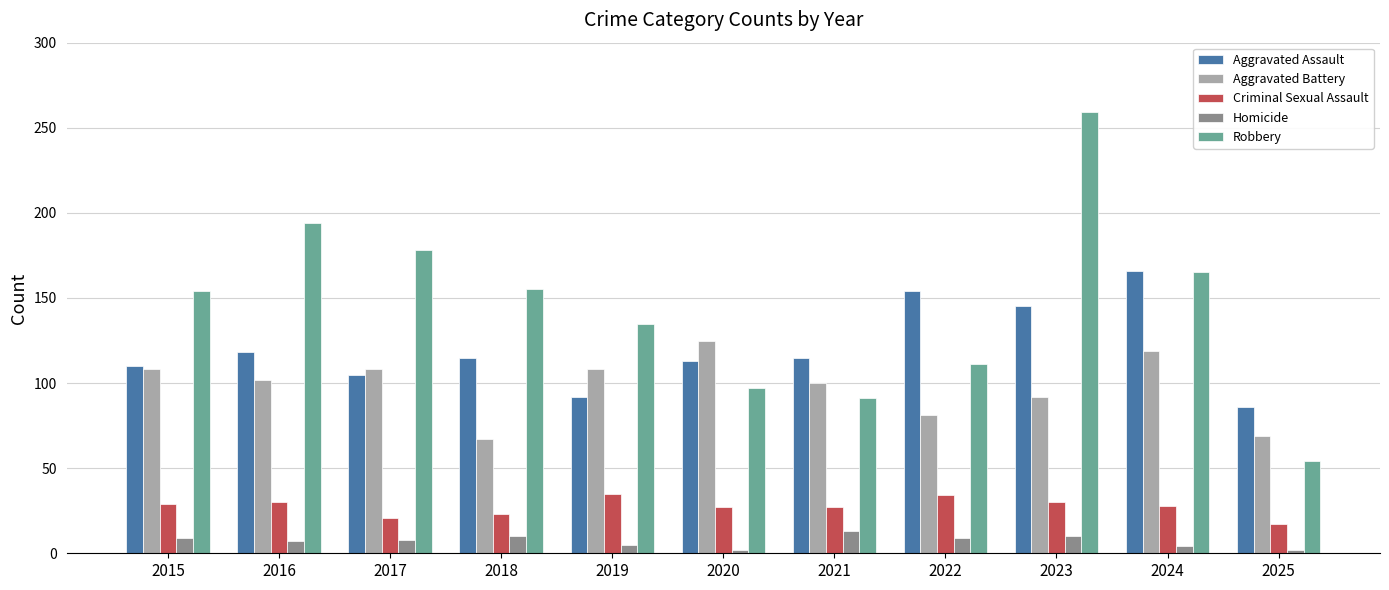

Which series has the widest spread of values?

Robbery